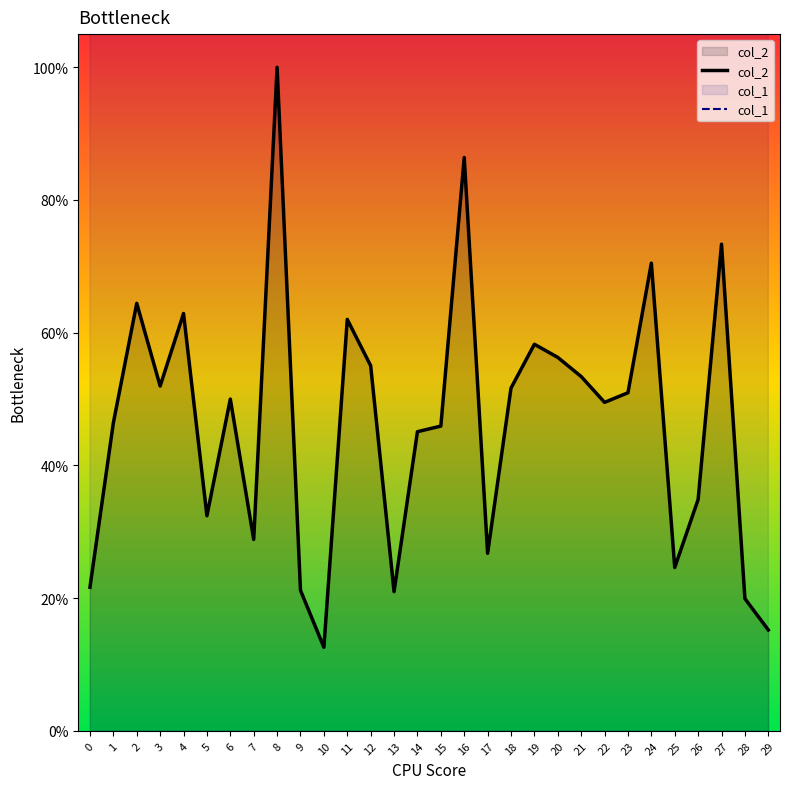

Rank the categories by col_2 value from highest to lowest.

8, 16, 27, 24, 2, 4, 11, 19, 20, 12, 21, 3, 18, 23, 6, 22, 1, 15, 14, 26, 5, 7, 17, 25, 0, 9, 13, 28, 29, 10